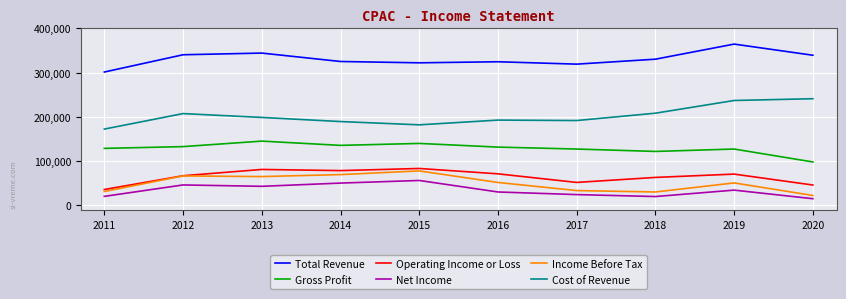

Which series has the largest total across all categories?

Total Revenue